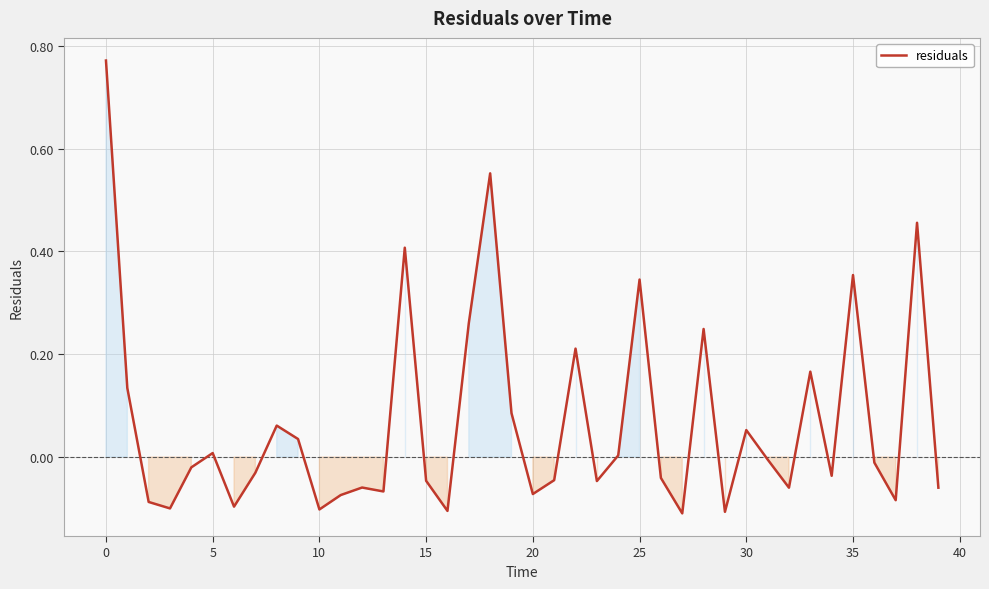

Does the chart display data point markers on the line(s)?

No